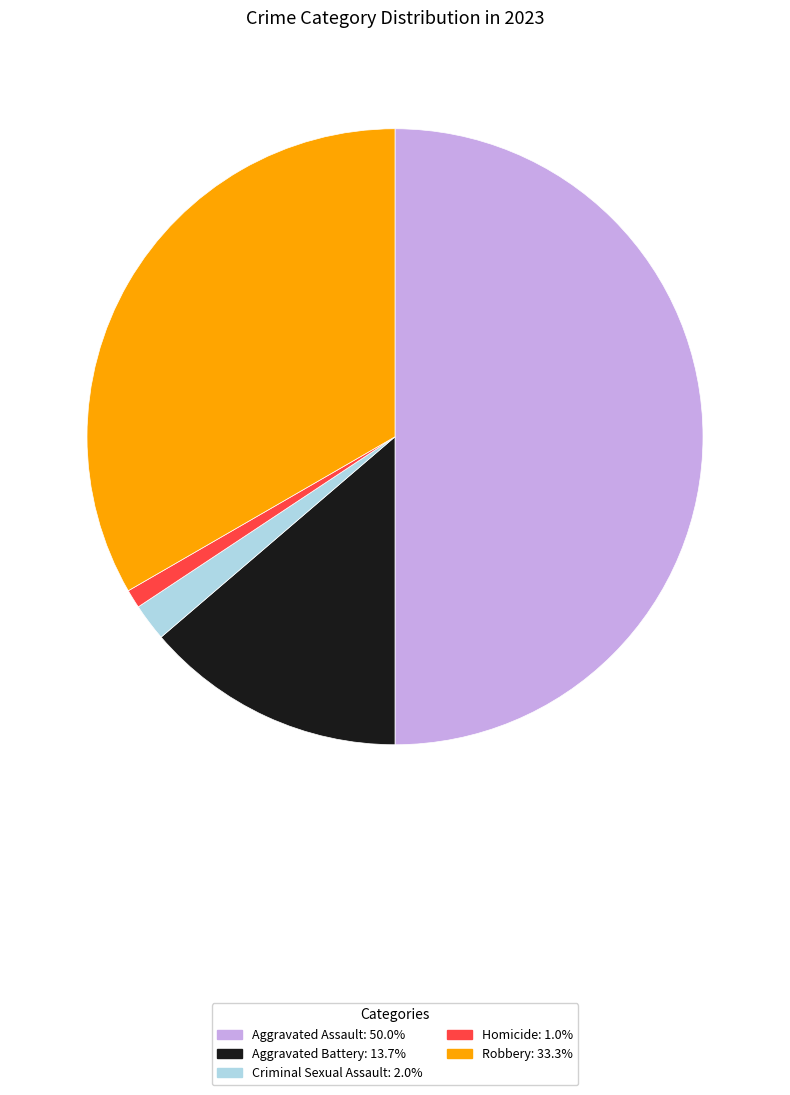

Does Homicide represent more than half of the total?

No